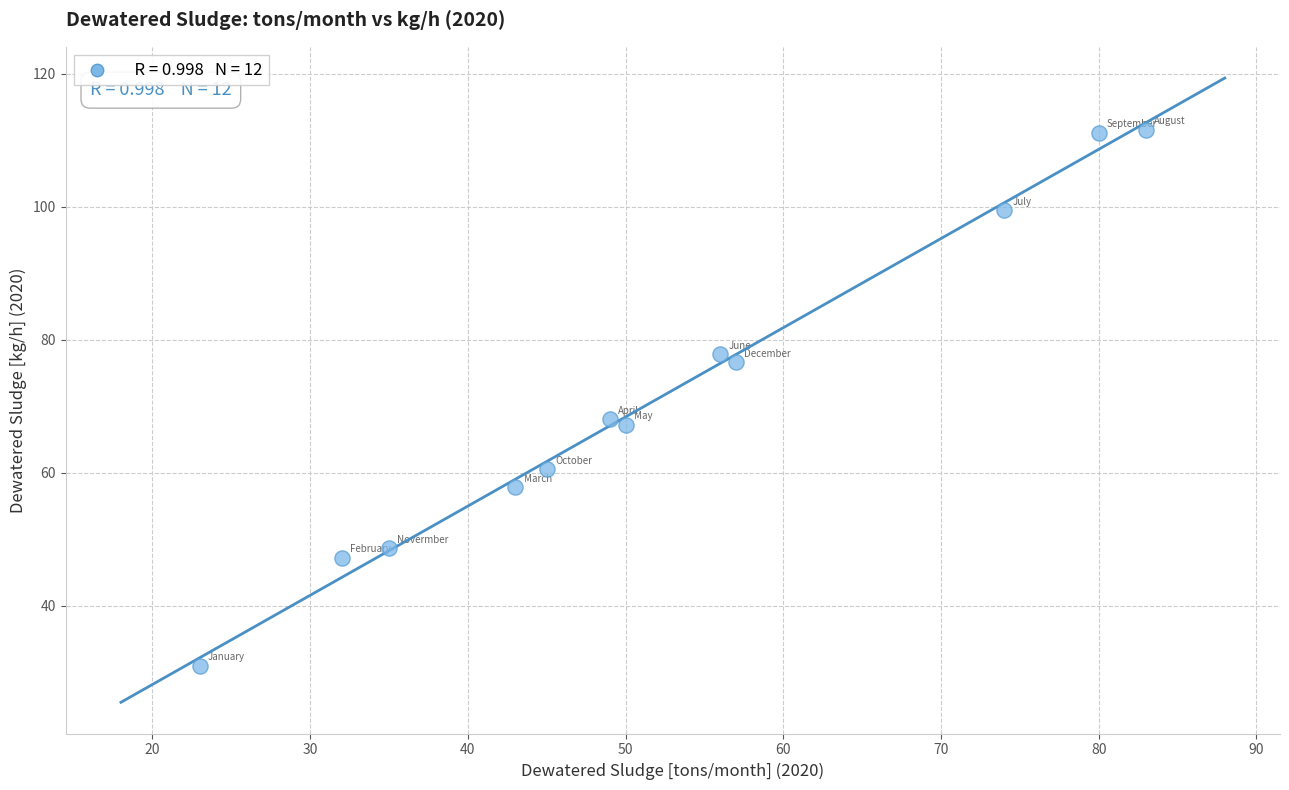

What is the range of X values (max minus min)?

60.0